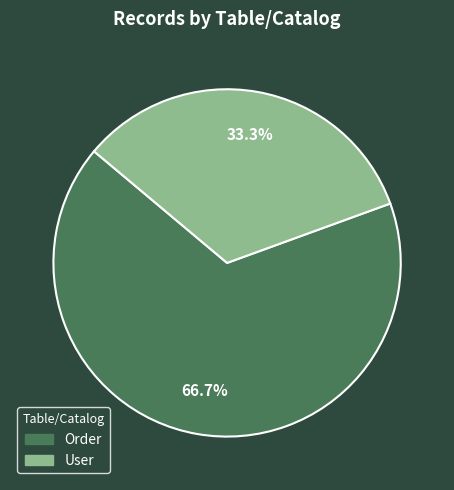

What is the smallest slice in the pie chart?

User